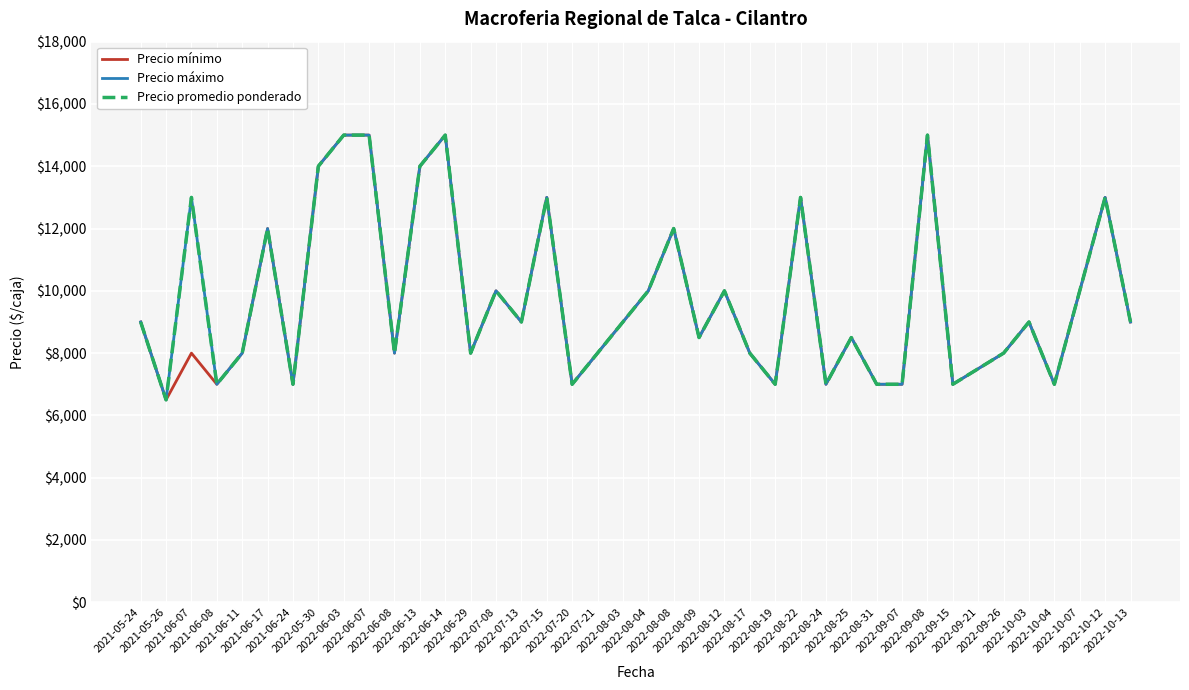

At which label does Precio mínimo reach its minimum?

2021-05-26